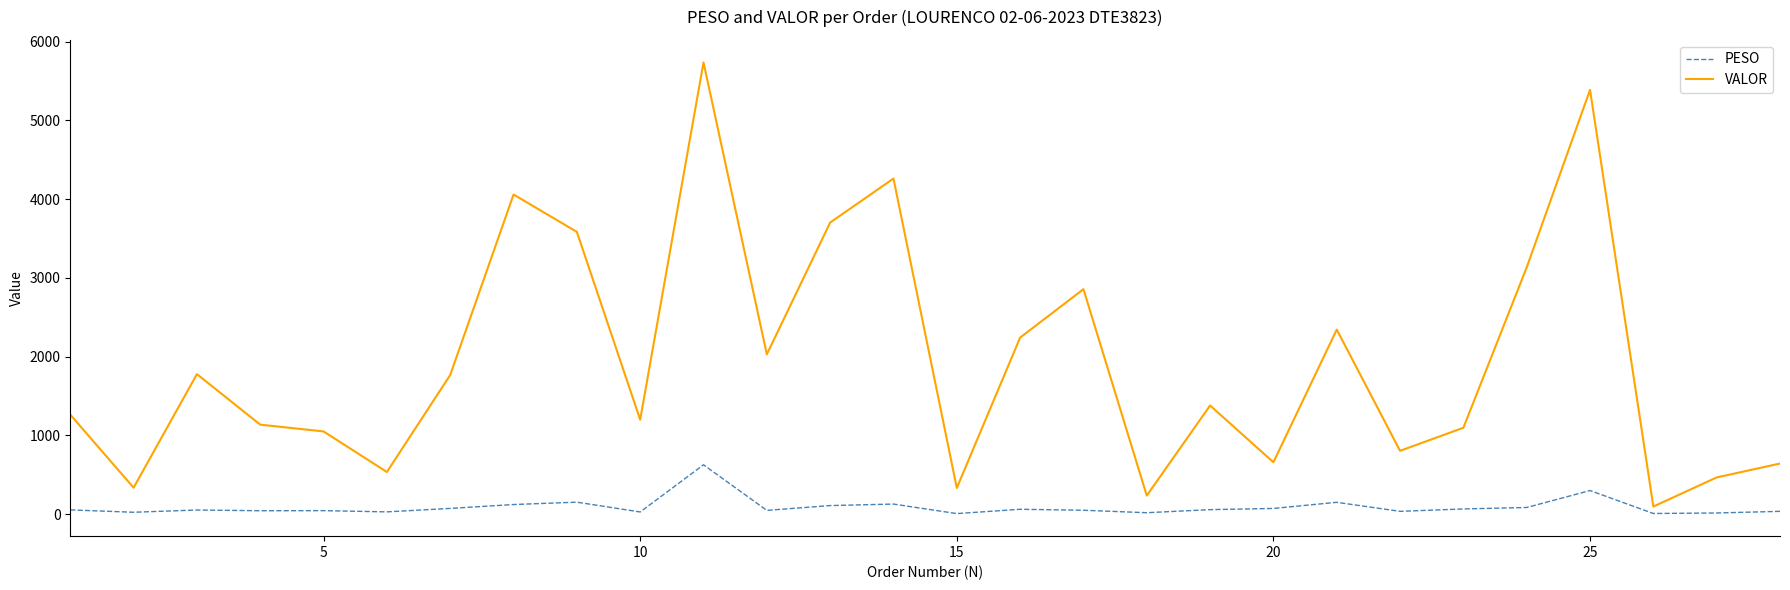

List the series in order of their overall mean, highest first.

VALOR, PESO